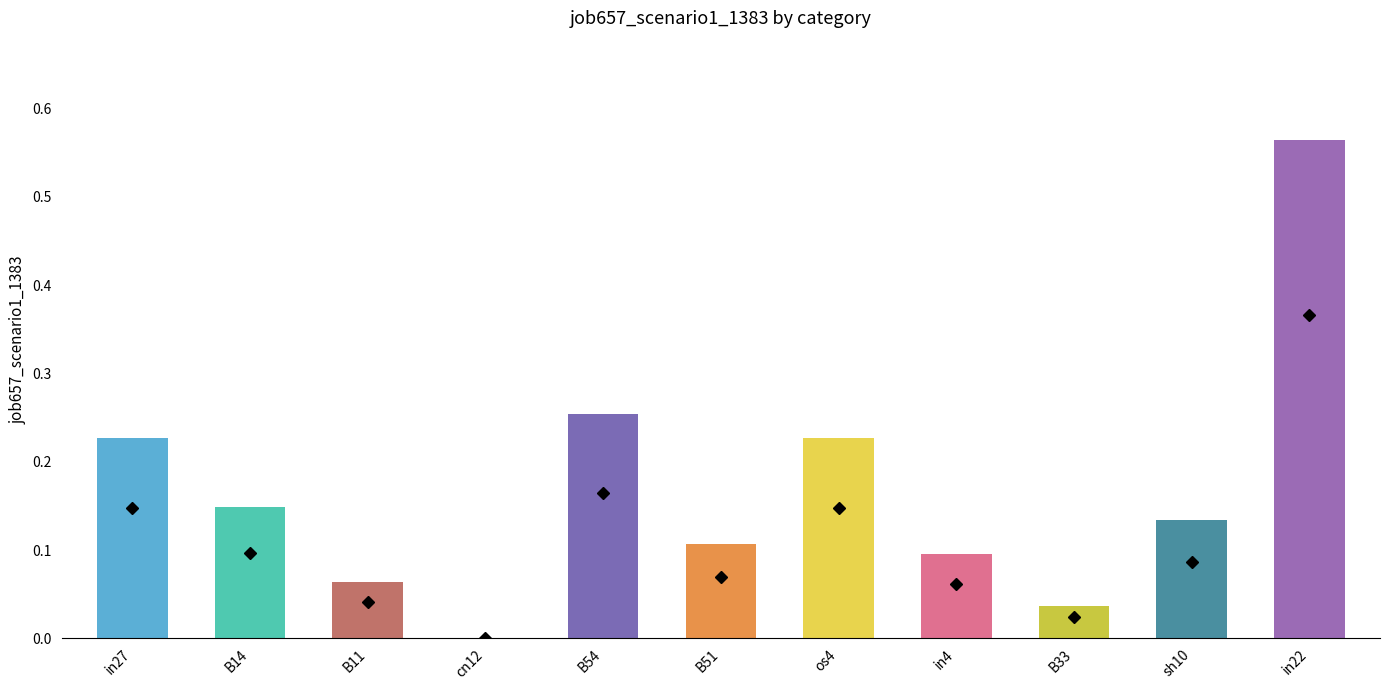

At which category does the chart reach its peak across all series?

in22